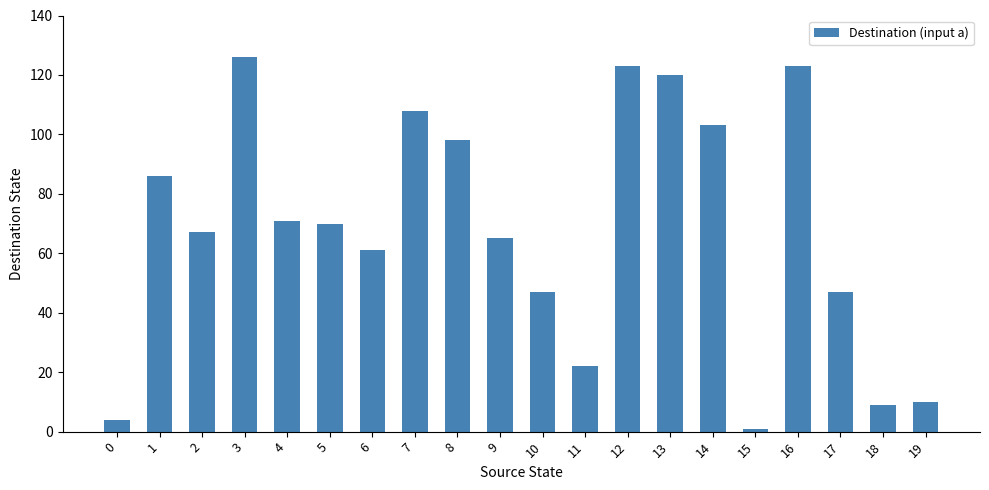

What is the value of the 5th bar from the left?

71